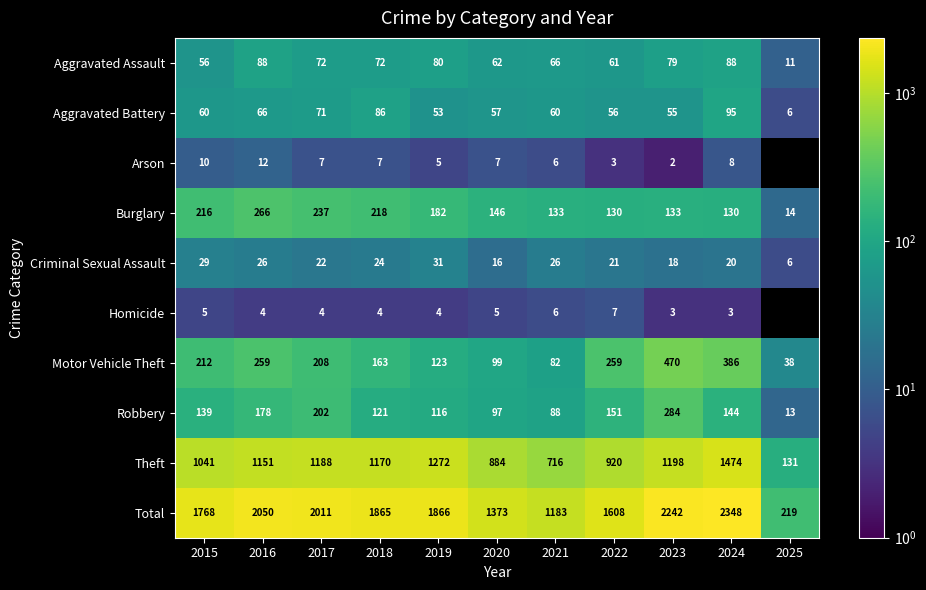

What is the difference between the highest and lowest values at 2016?

2046